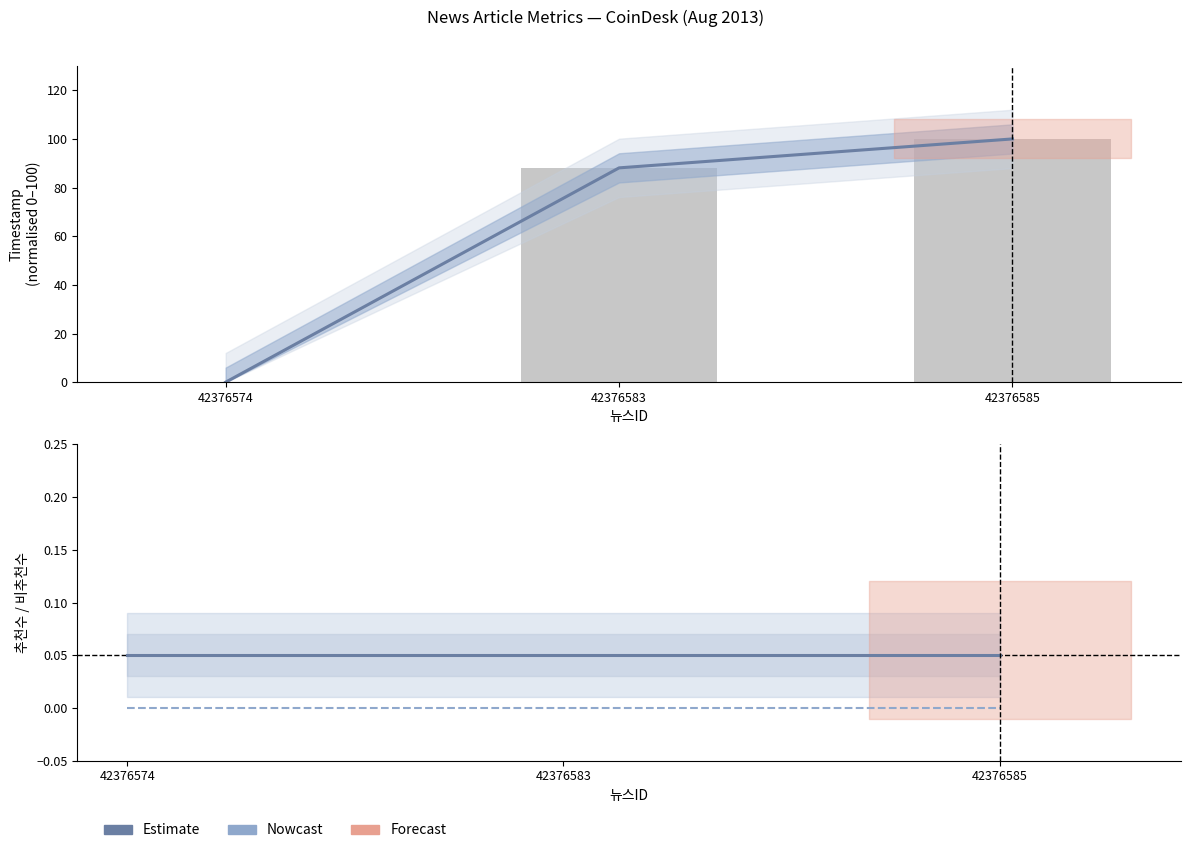

Reading left to right, what are all the values shown in this chart?

Estimate: 0.0	88.1	100.0
Raw timestamp (normalised): 0.0	88.1	100.0
추천수: 0.1	0.1	0.1
비추천수: 0.0	0.0	0.0